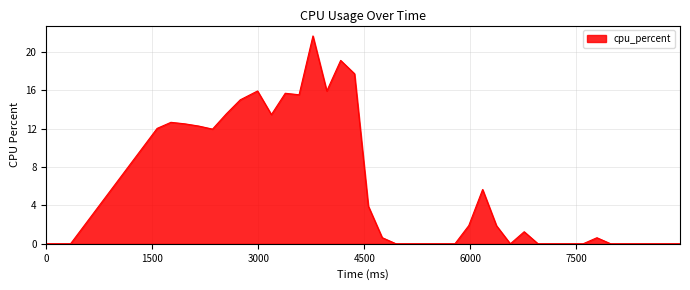

What is the greatest value displayed?

21.7